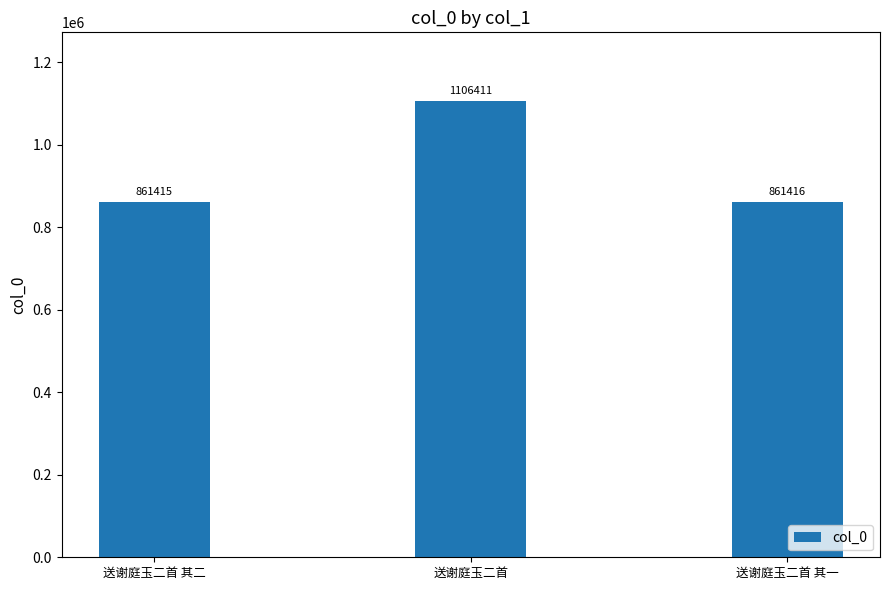

Is it true that the value at 送谢庭玉二首 其二 is 861415?

True